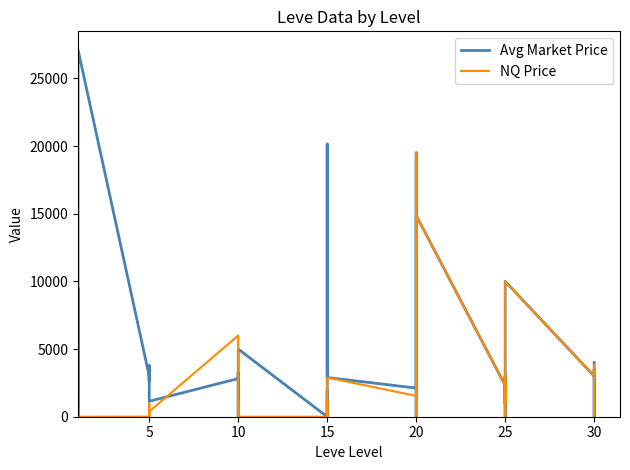

What is the maximum value shown in the chart?

27125.0